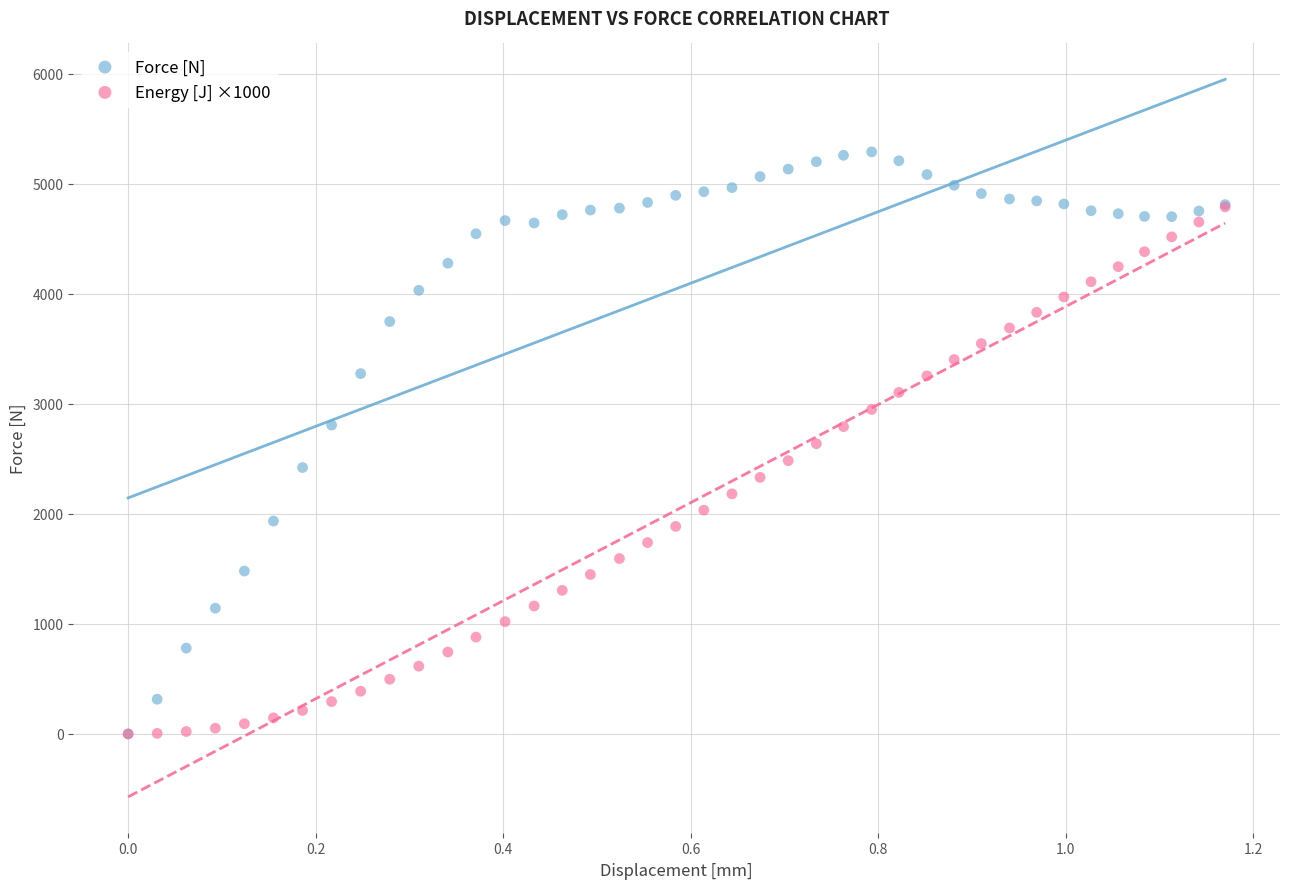

Which series has the widest spread of Y values?

Force [N]